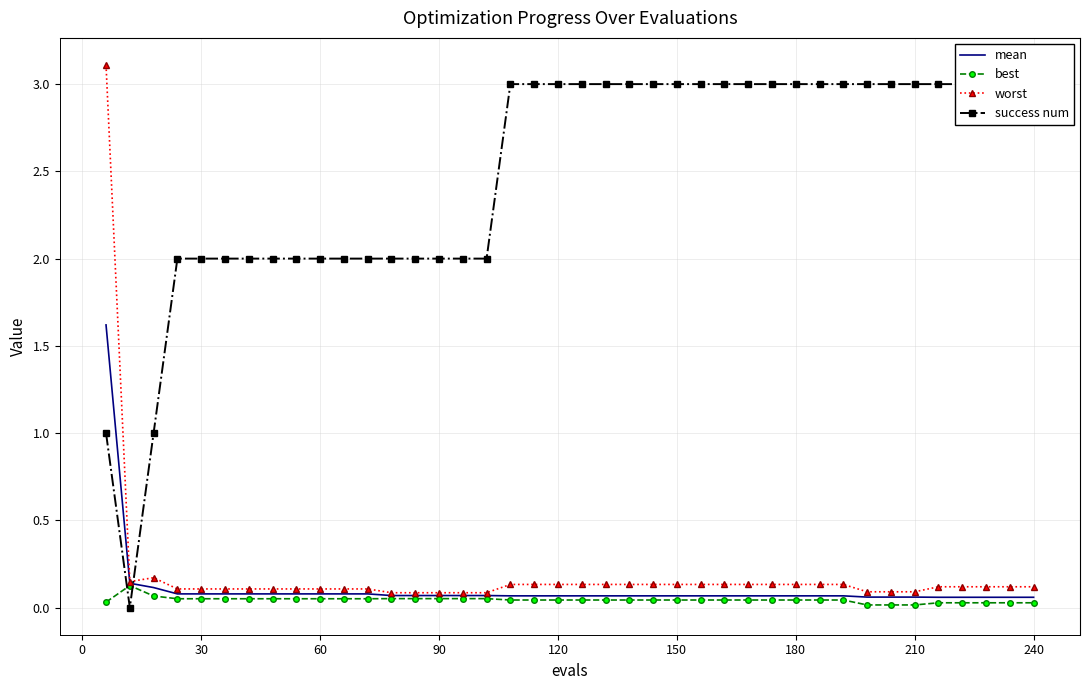

True or false: success num has a value of 4.4 at 37.

False